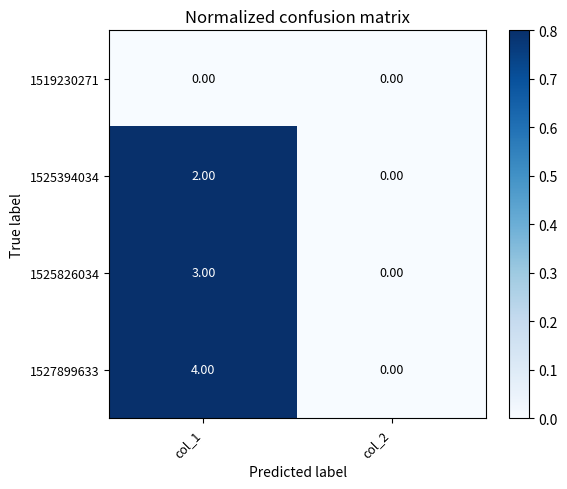

Rank the series by their average value, from highest to lowest.

1527899633, 1525826034, 1525394034, 1519230271